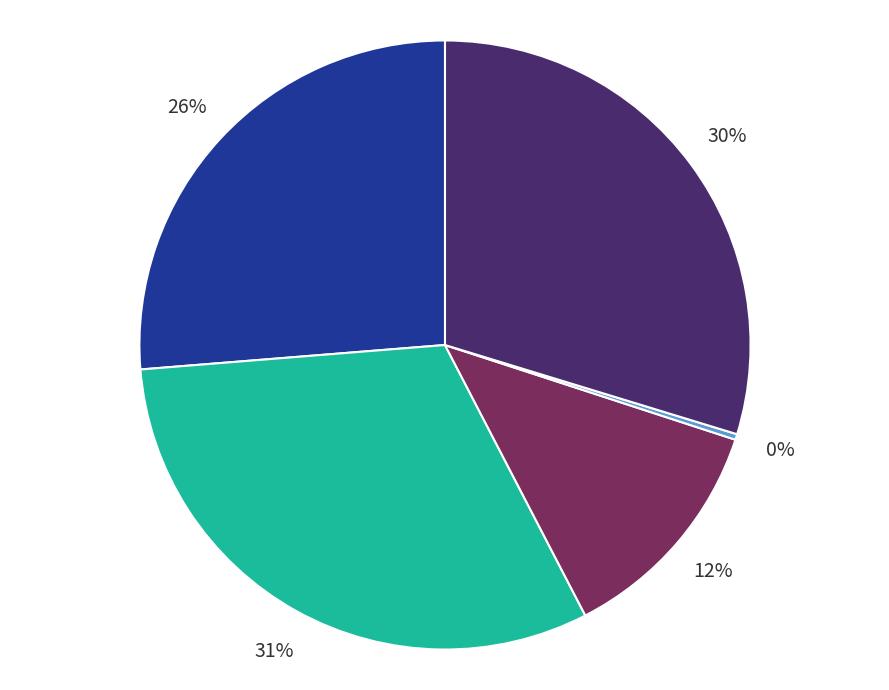

Is there a majority slice in this chart?

No